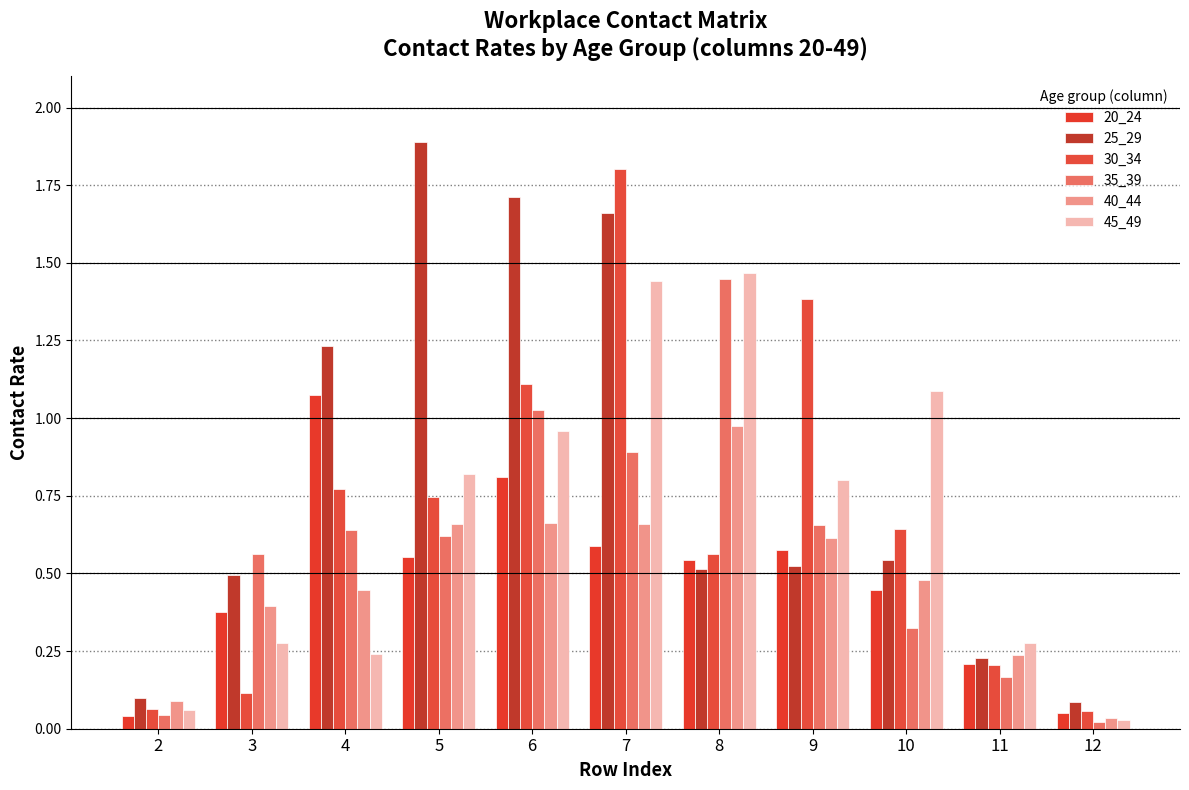

Are the bars grouped side by side (vs. stacked)?

Yes